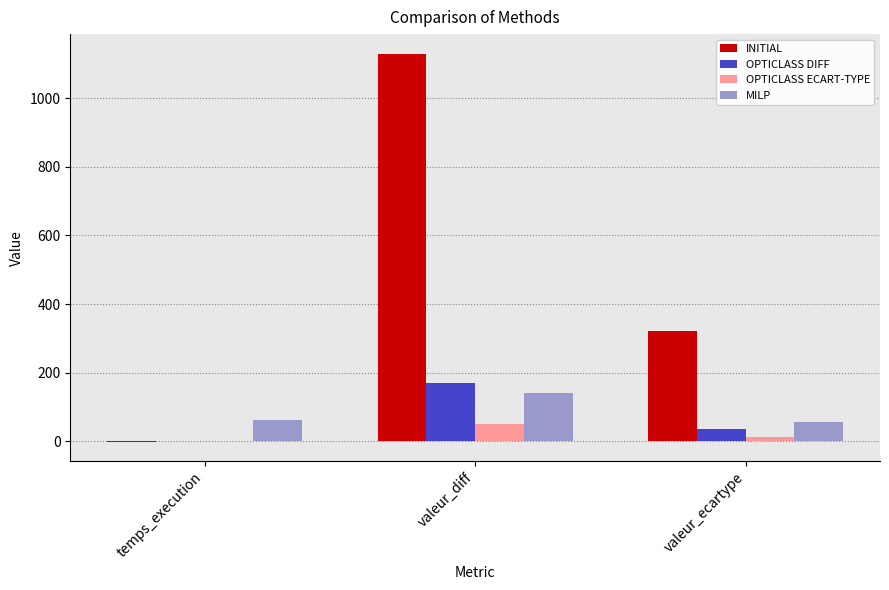

Which category has the highest value across all series?

valeur_diff